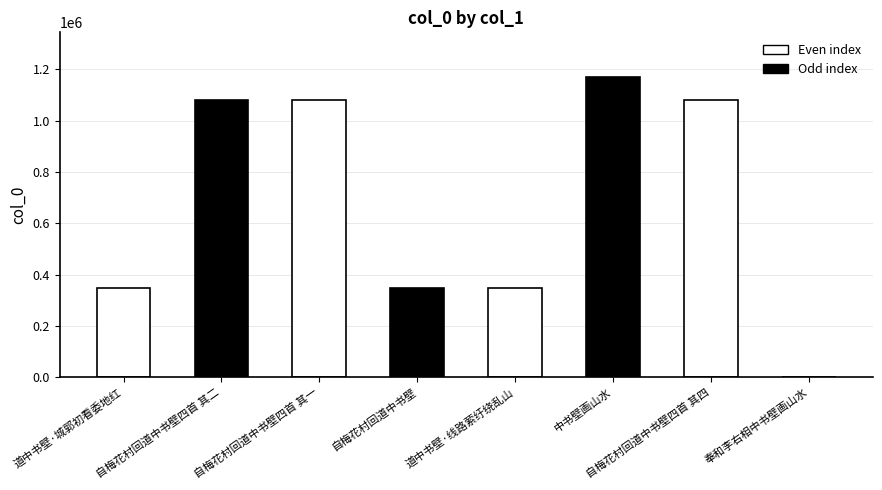

Count the number of categories in the chart.

8